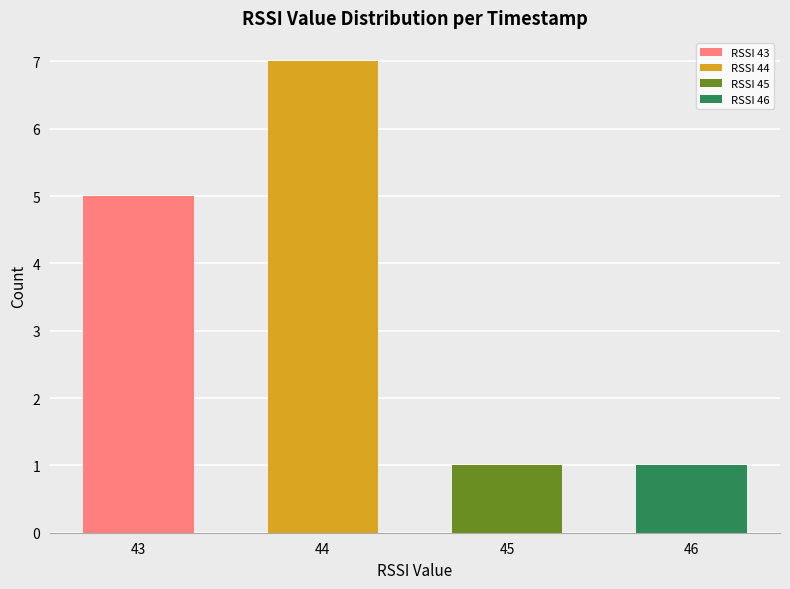

Reading right to left, list all the values displayed in this chart.

1	1	7	5